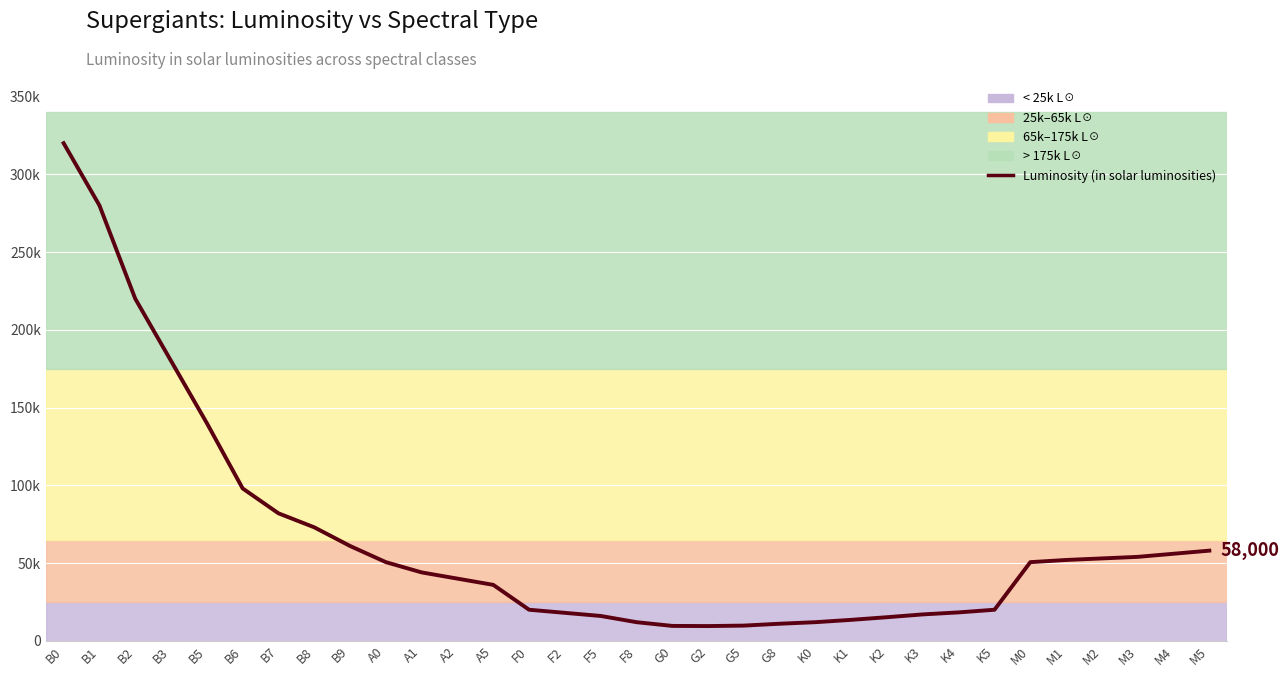

What is the difference between the values at K4 and G2?

8800